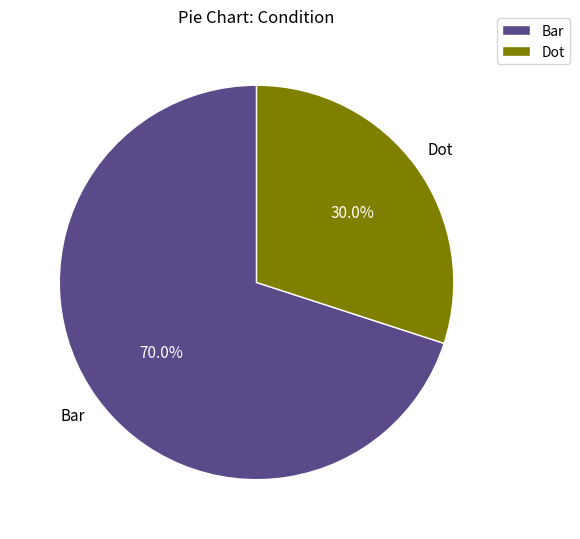

What is the largest slice in the pie chart?

Bar